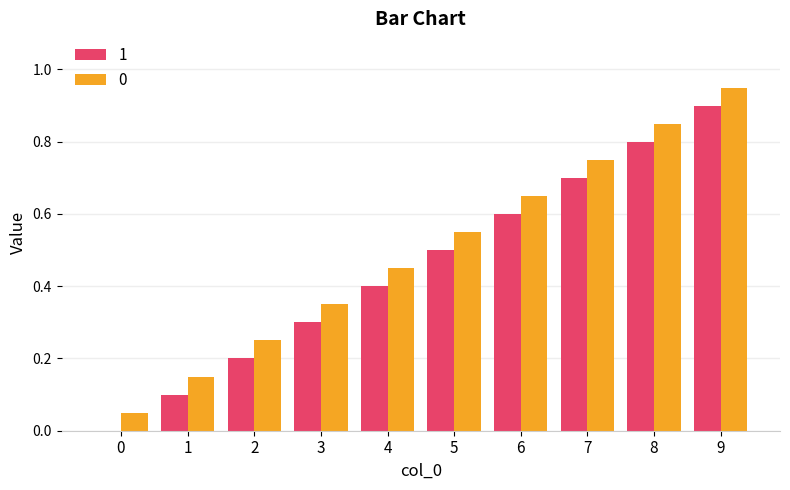

What is the total value across all series at 9?

1.9